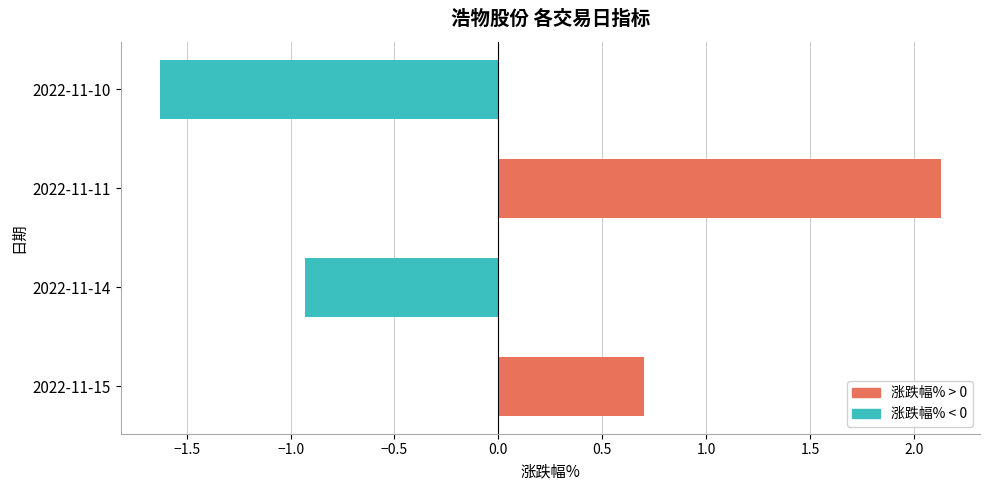

Is it true that the value at 2022-11-11 is 3.0?

False